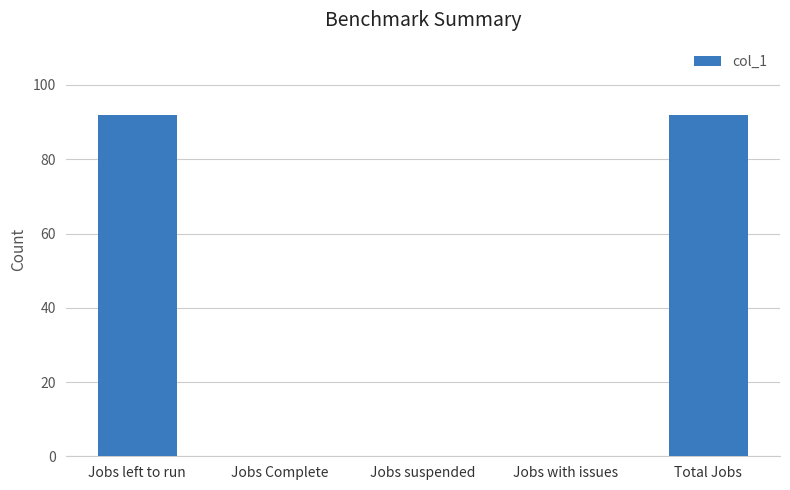

Reading left to right, transcribe all the data shown in this chart.

Jobs left to run=92	Jobs Complete=0	Jobs suspended=0	Jobs with issues=0	Total Jobs=92